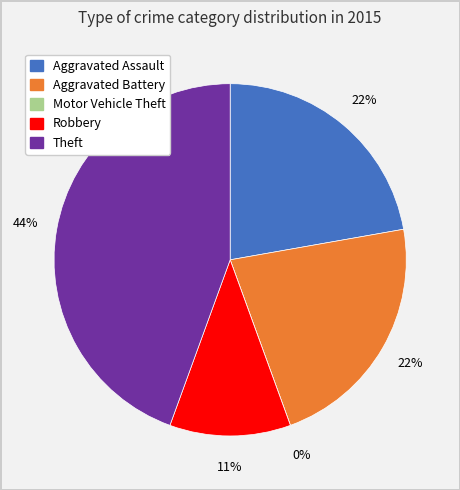

Rank the categories by value from highest to lowest.

Theft, Aggravated Assault, Aggravated Battery, Robbery, Motor Vehicle Theft